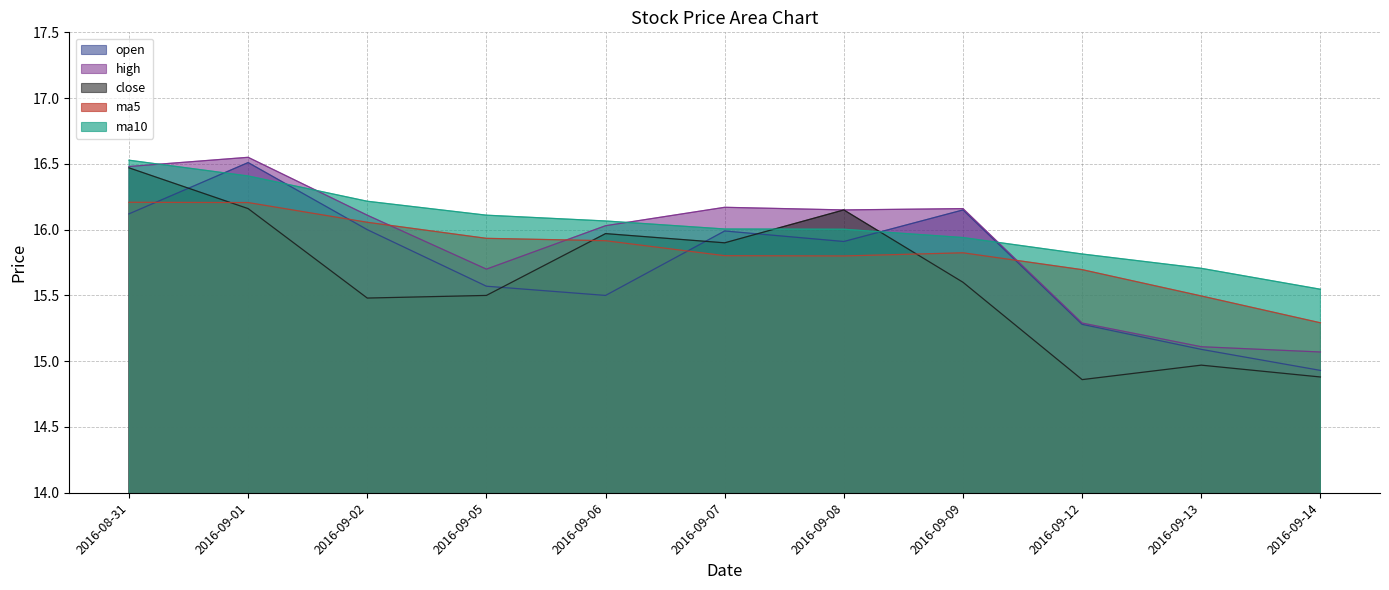

What is the sum of the high values at 2016-09-07 and 2016-09-13?

31.3